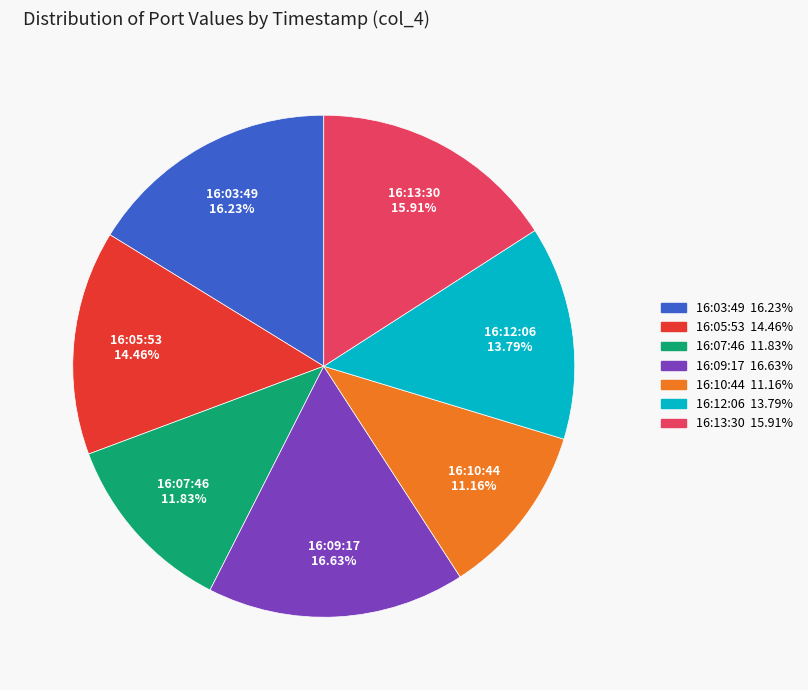

Approximately how many times larger is the value at 16:07:46 compared to 16:03:49?

0.7